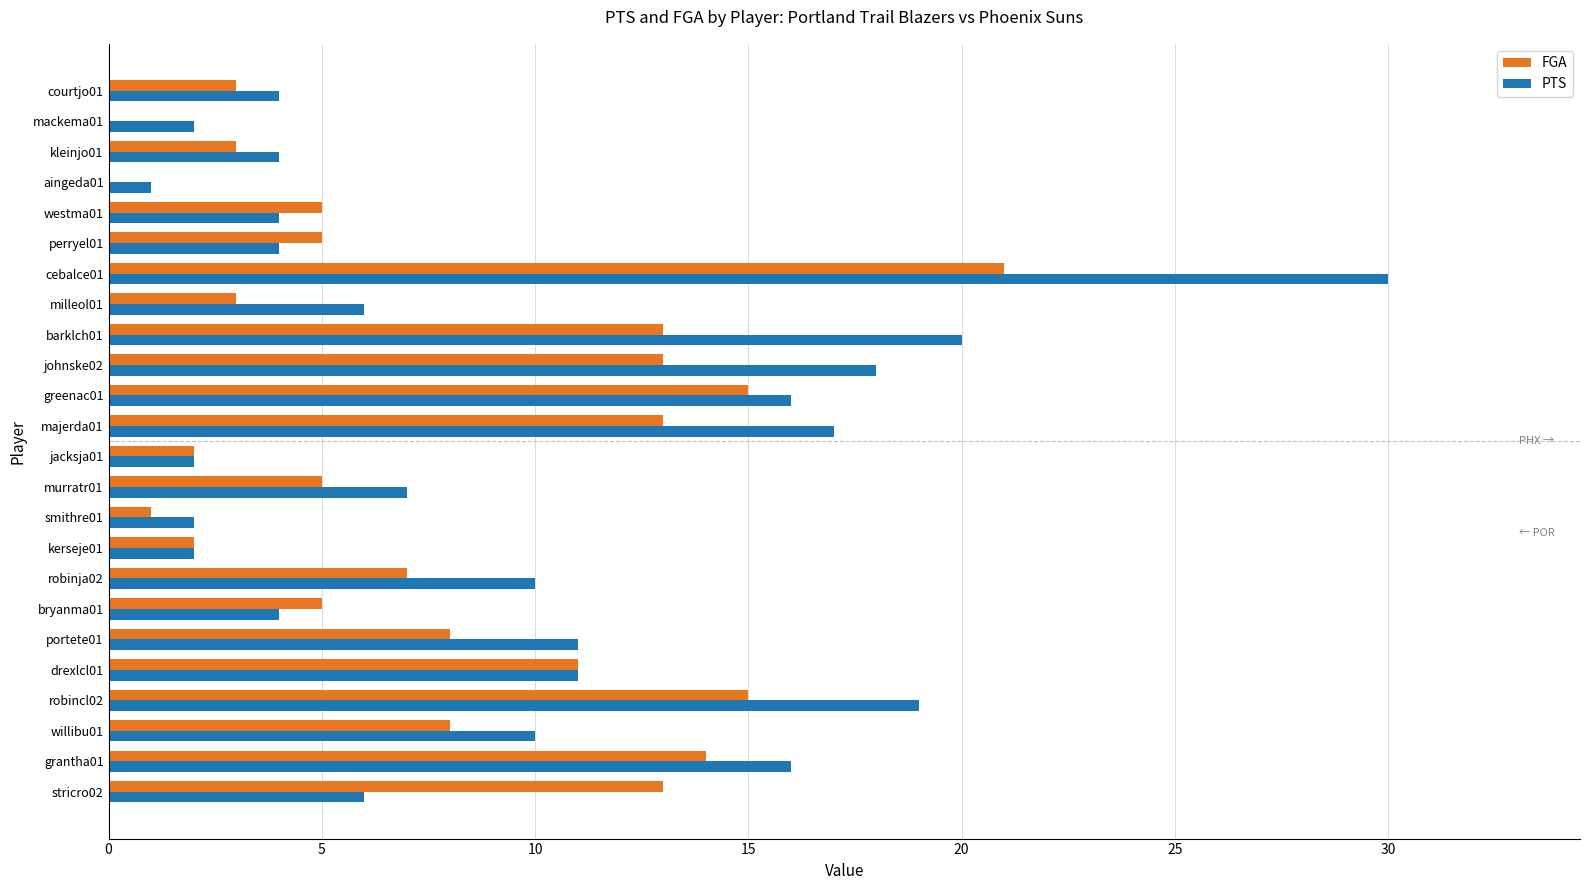

The PTS series shows 17 at majerda01. True or false?

True